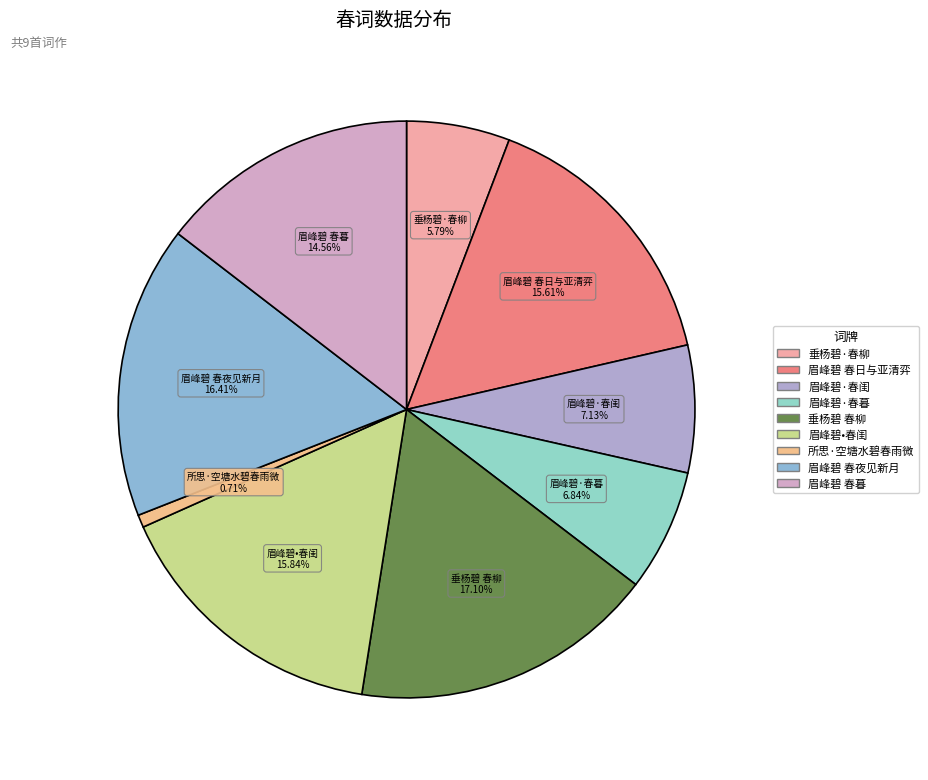

To the nearest percent, what percentage of the pie is 所思·空塘水碧春雨微?

1%